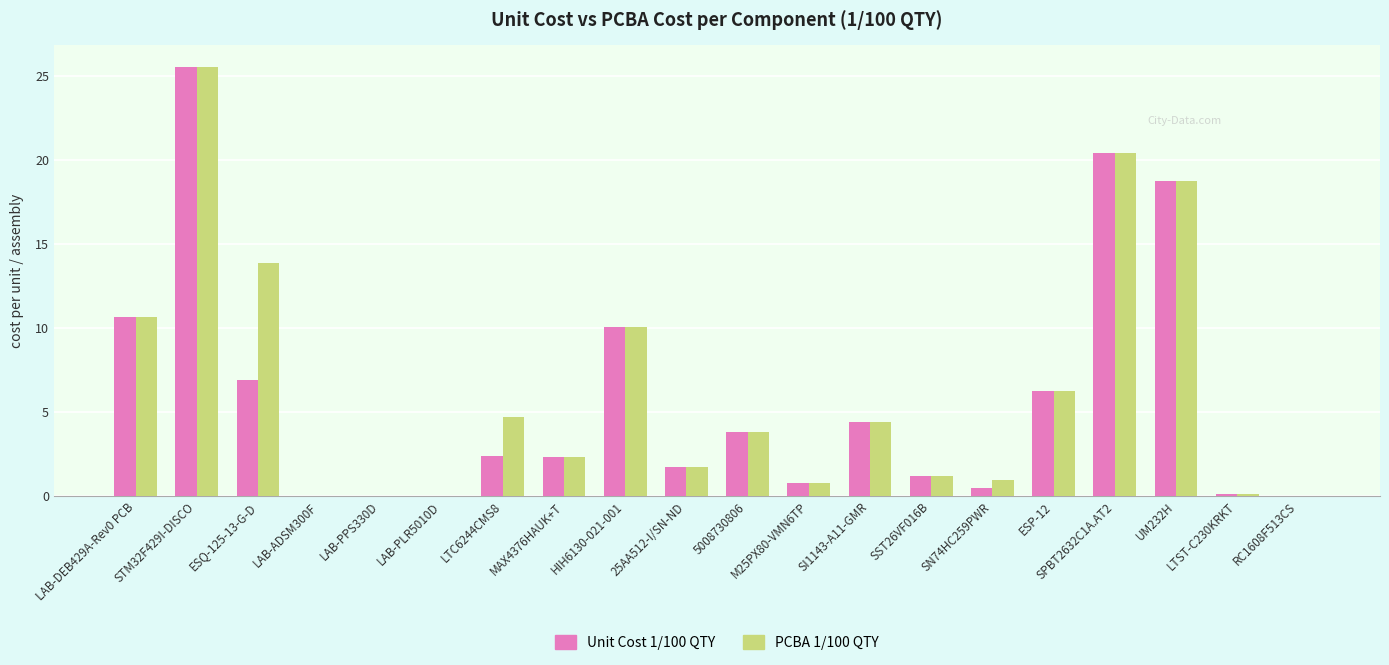

The PCBA 1/100 QTY series shows 0.0 at RC1608F513CS. True or false?

True